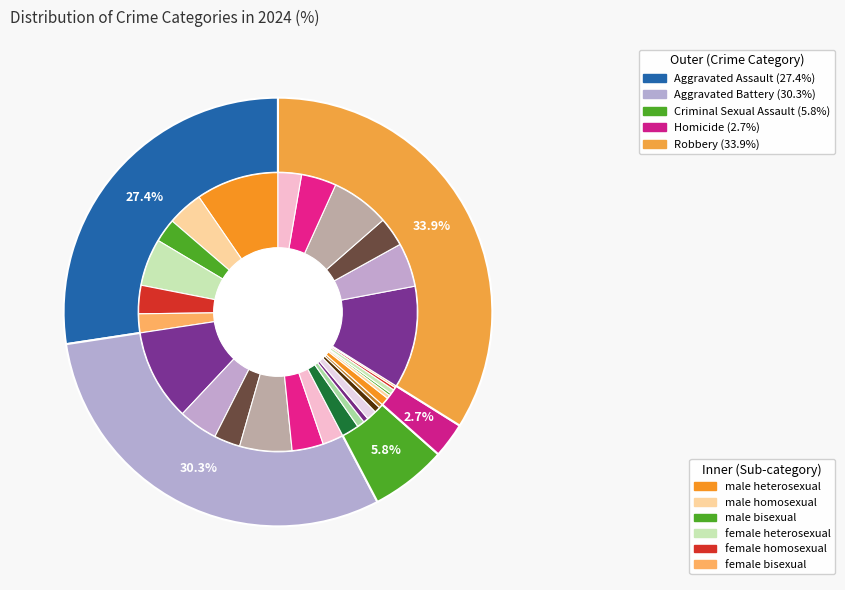

Rank the categories by value from lowest to highest.

Homicide, Criminal Sexual Assault, Aggravated Assault, Aggravated Battery, Robbery